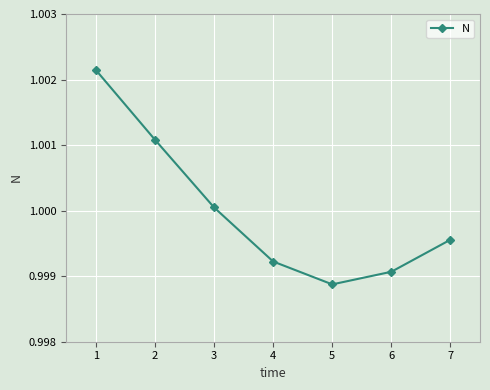

At which category does the data reach its first local valley?

5